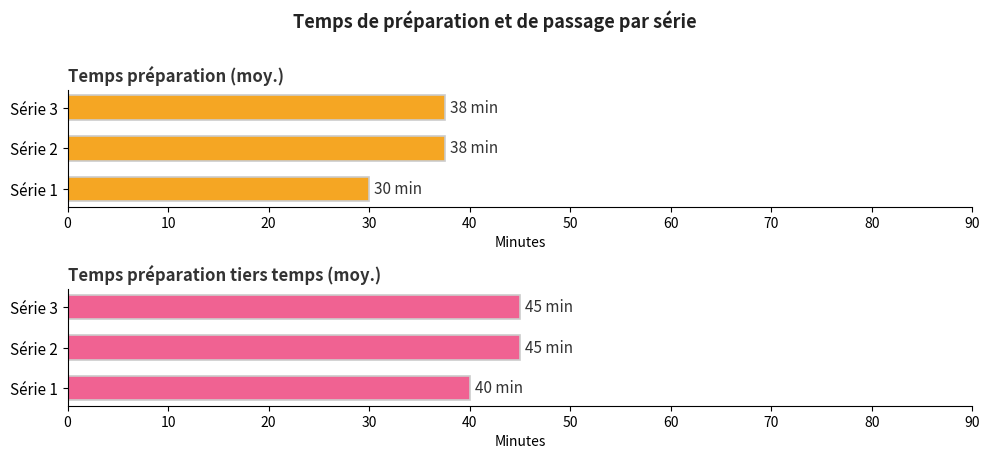

What are all the series names shown in the legend?

Temps préparation (moy.), Temps préparation tiers temps (moy.)